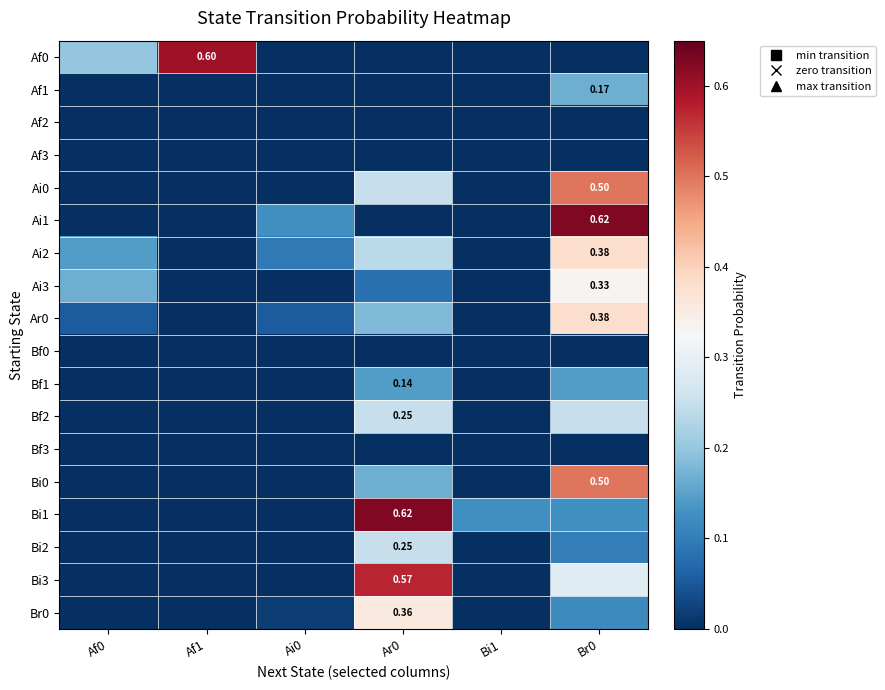

Which series changed the most between Ar0 and Br0?

Ai1